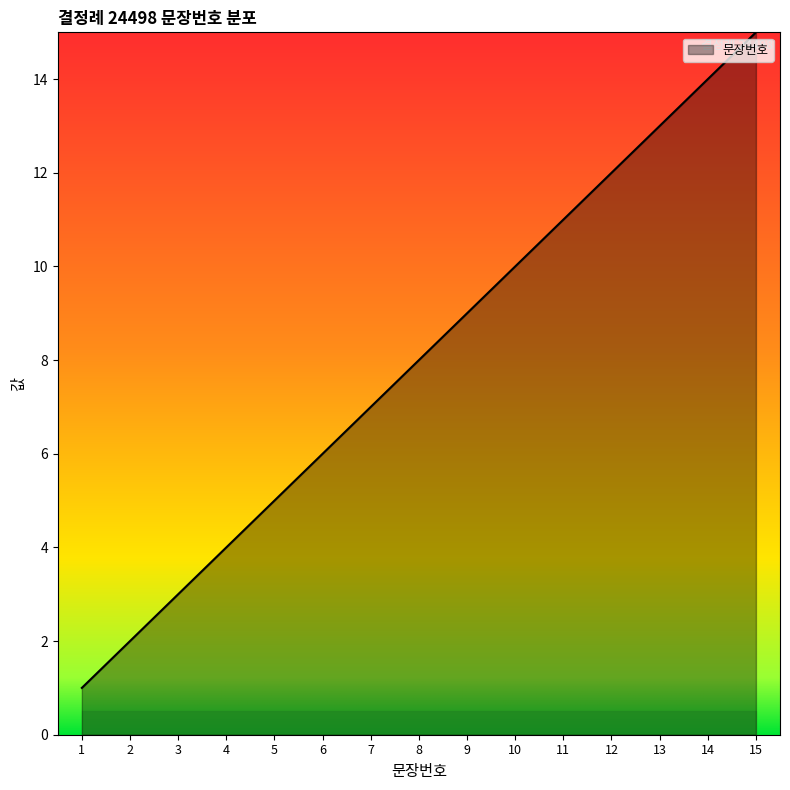

What is the smallest value displayed?

1